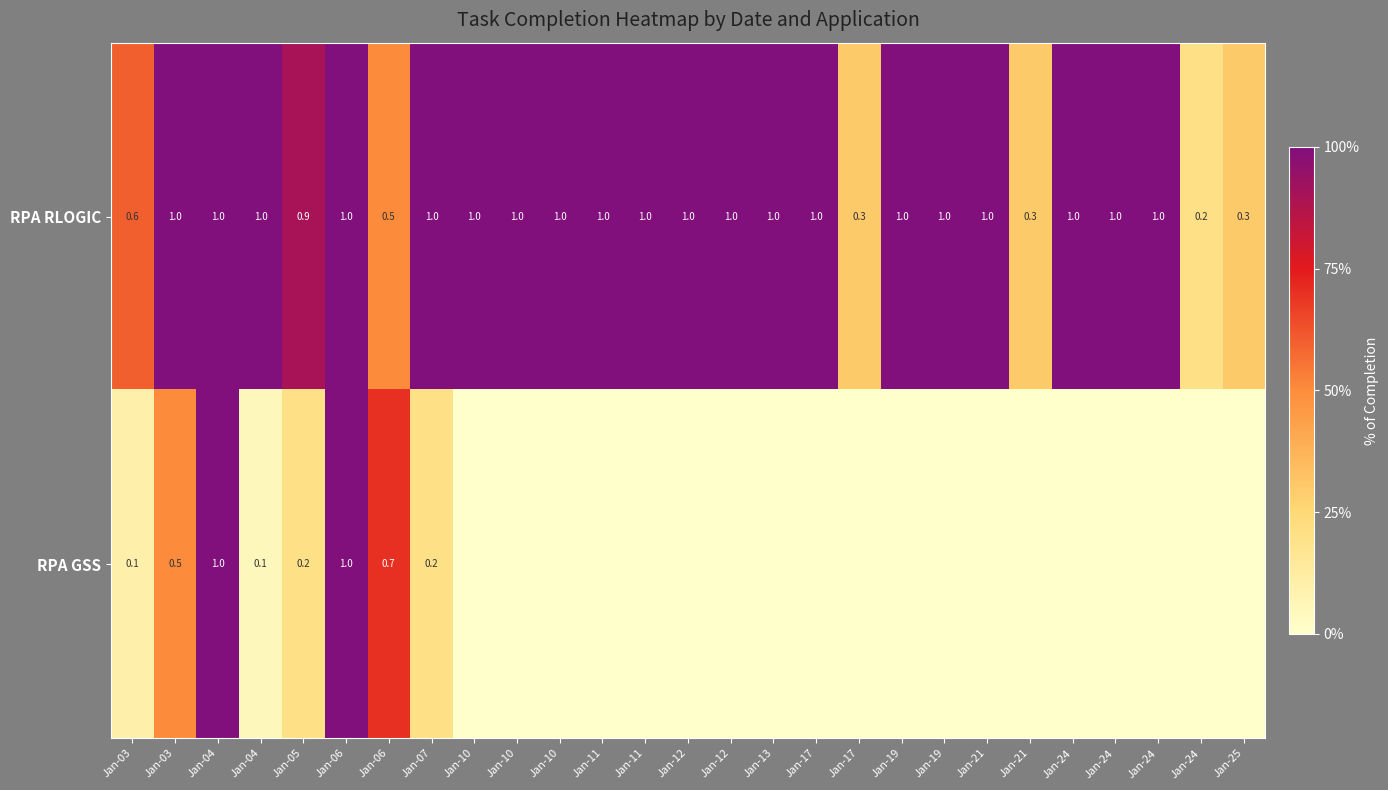

How many distinct data groups are displayed?

2